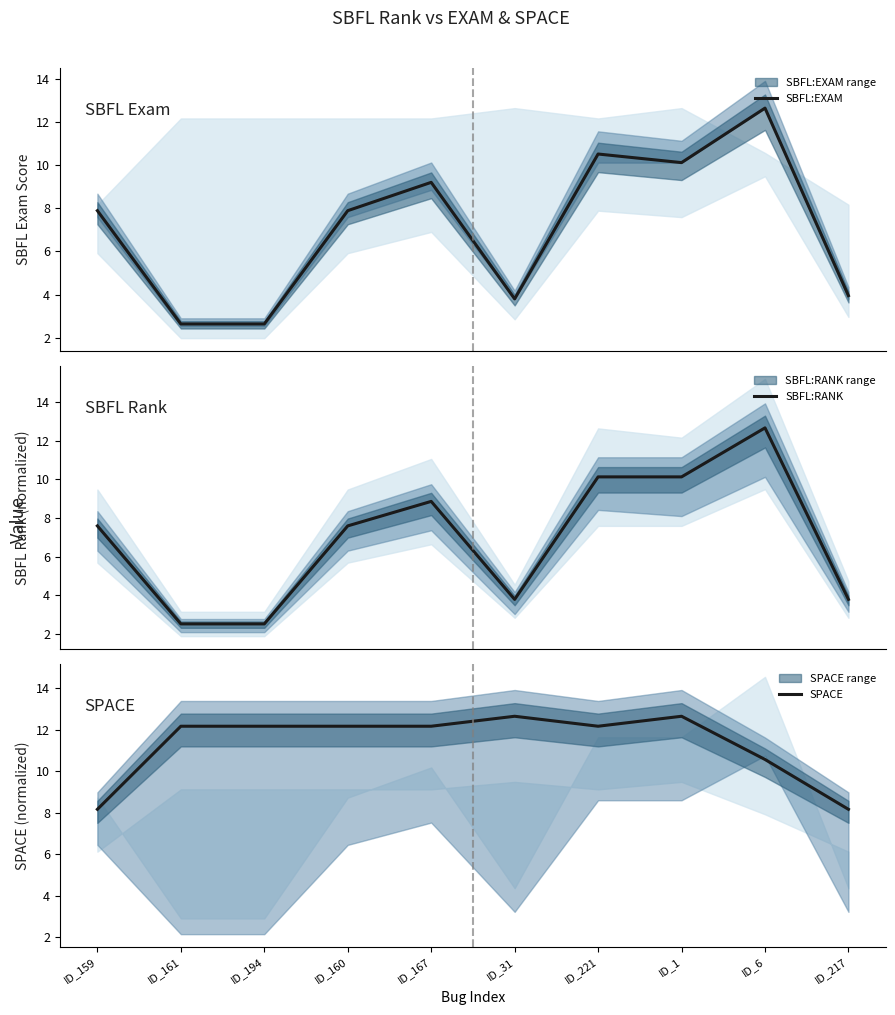

Which series has the widest spread of values?

SBFL:RANK